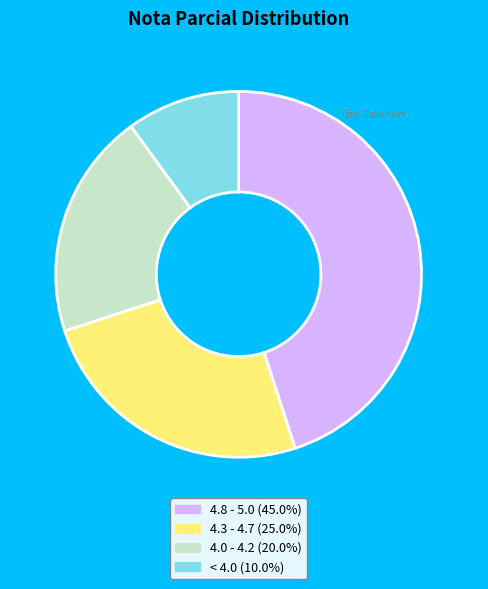

Does any single category account for the majority?

No